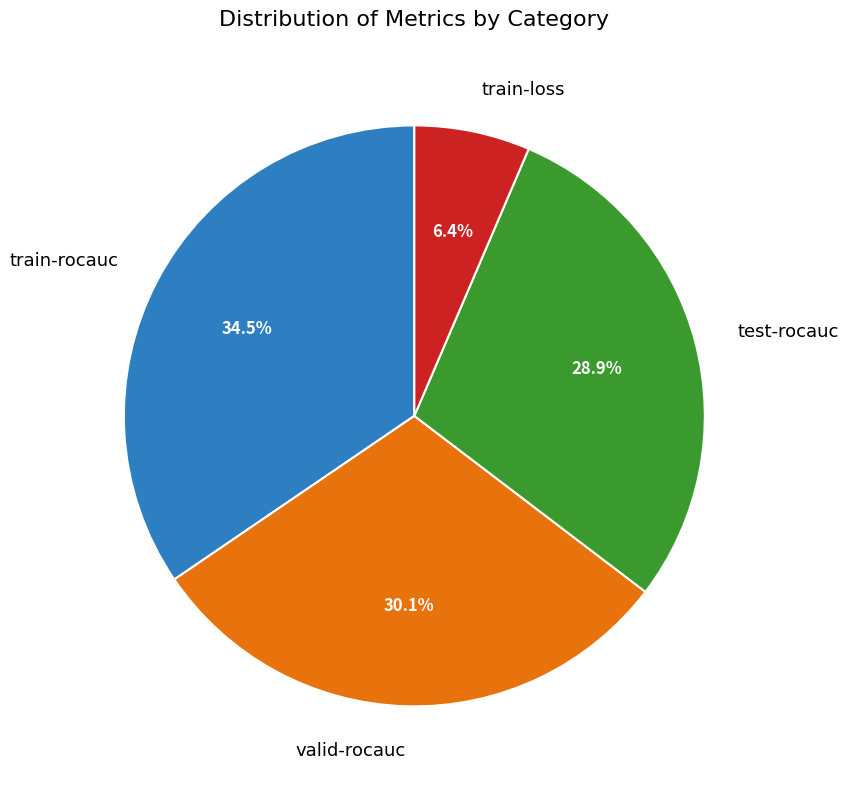

Does train-loss represent more than half of the total?

No